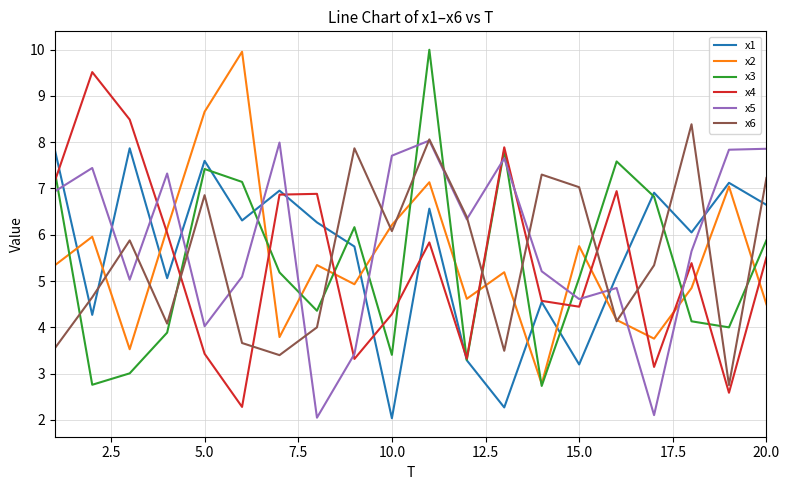

What is the minimum value for x2?

2.8